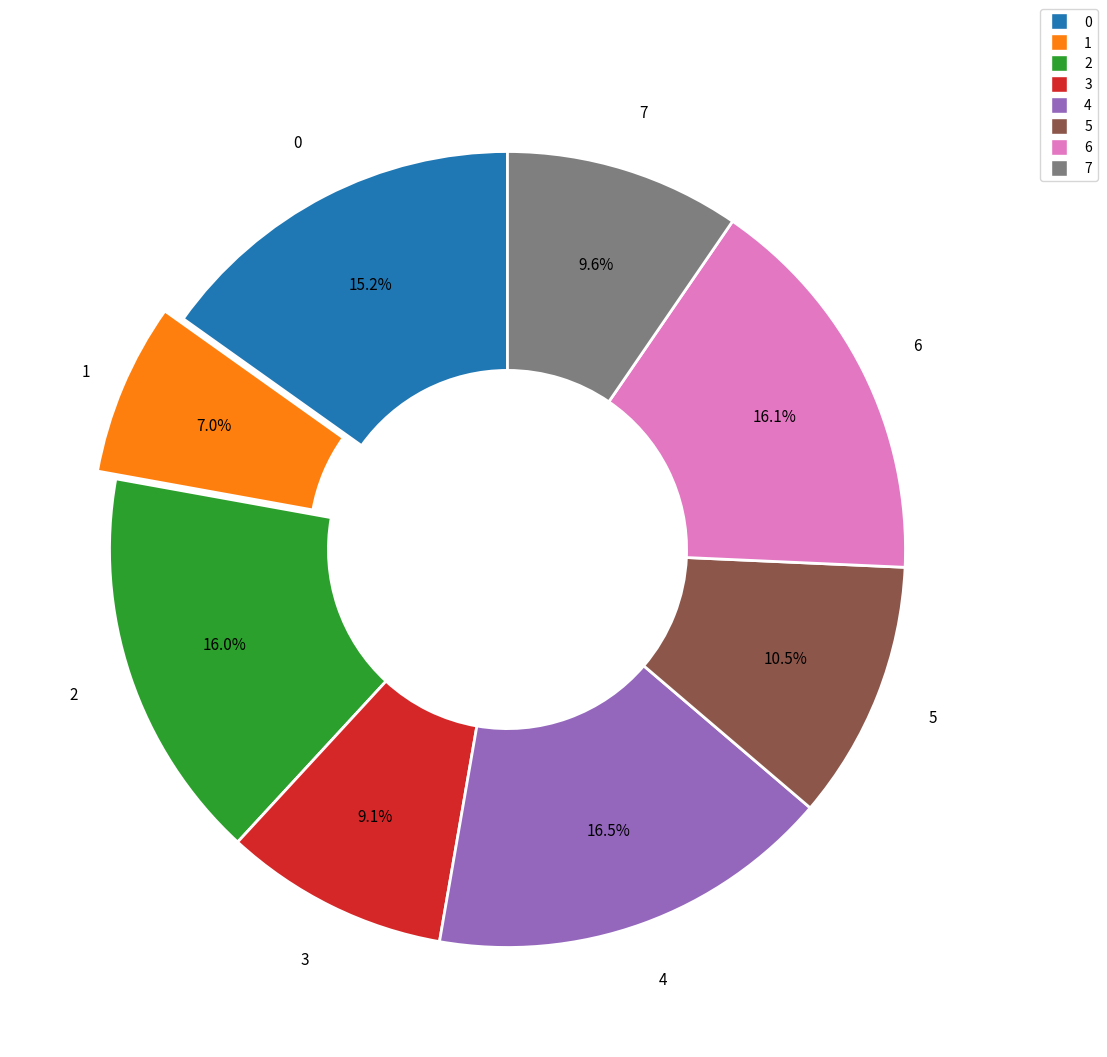

Is there any slice that represents more than half of the pie?

No